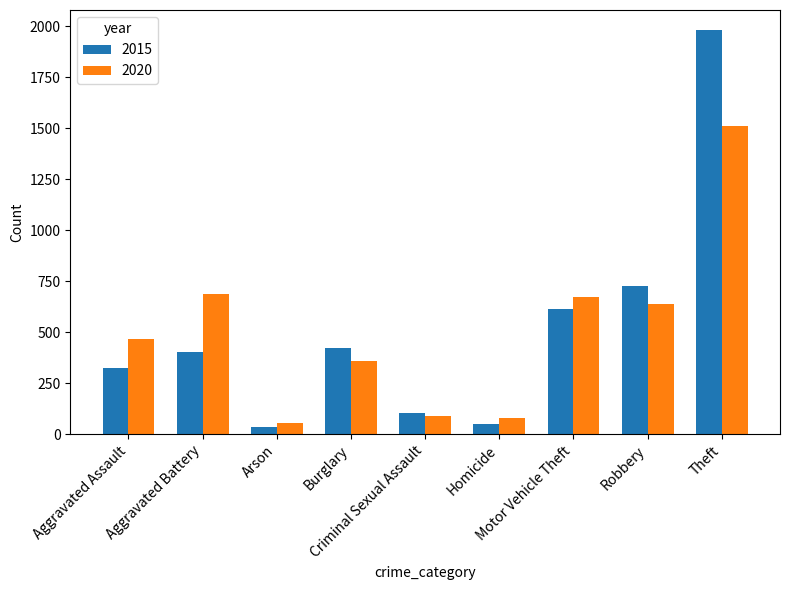

What is the total value across all series at Aggravated Assault?

789